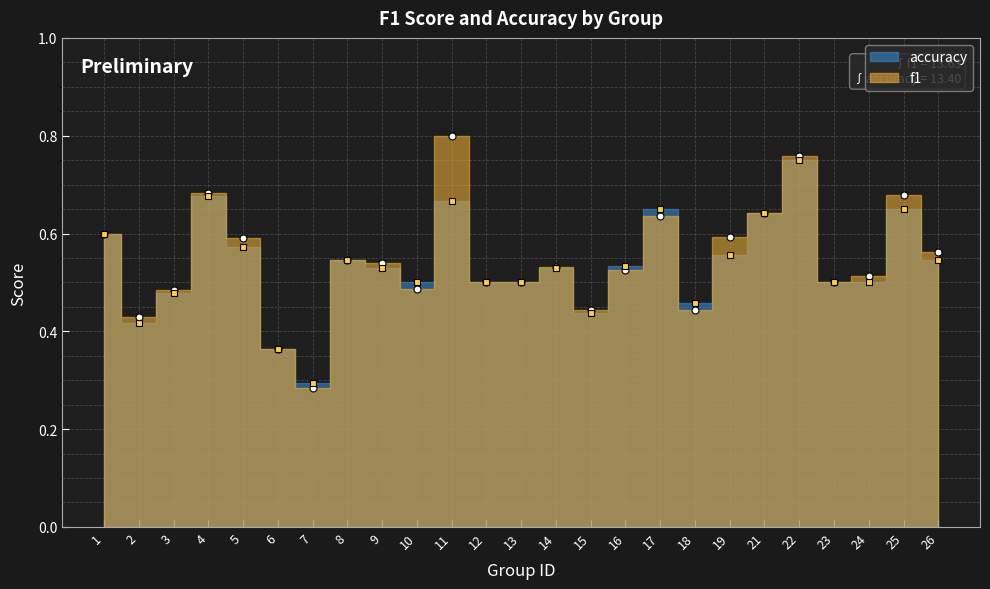

What is the approximate value of f1 at 7?

0.3